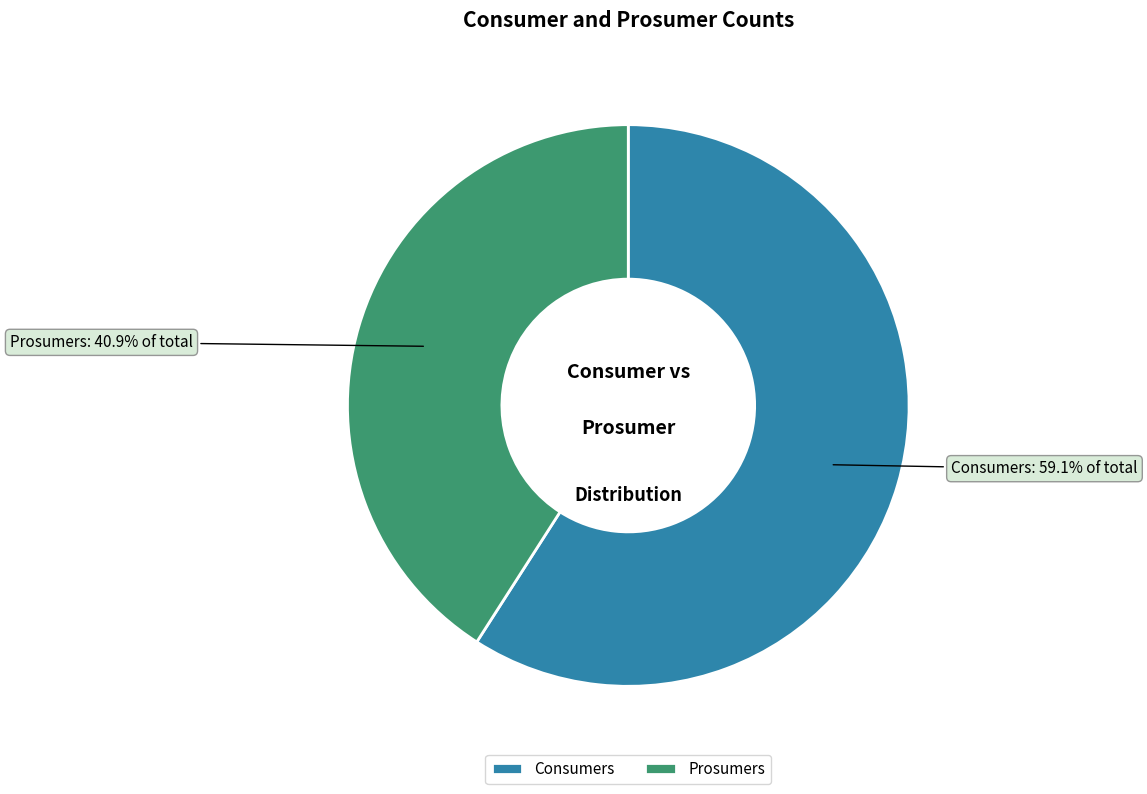

What is the smallest slice in the pie chart?

Prosumers